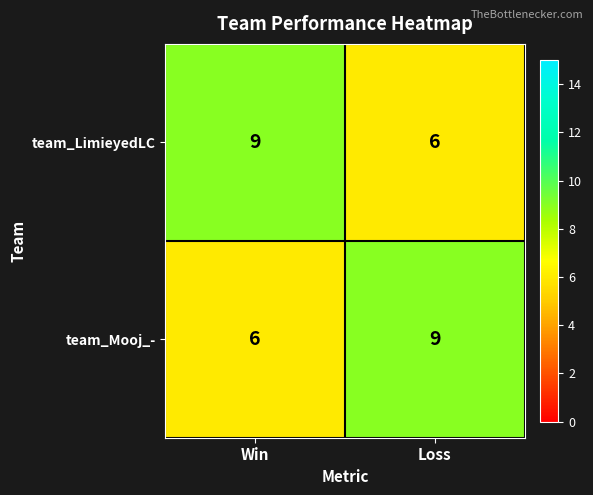

What is the sum of all team_Mooj_- values?

15